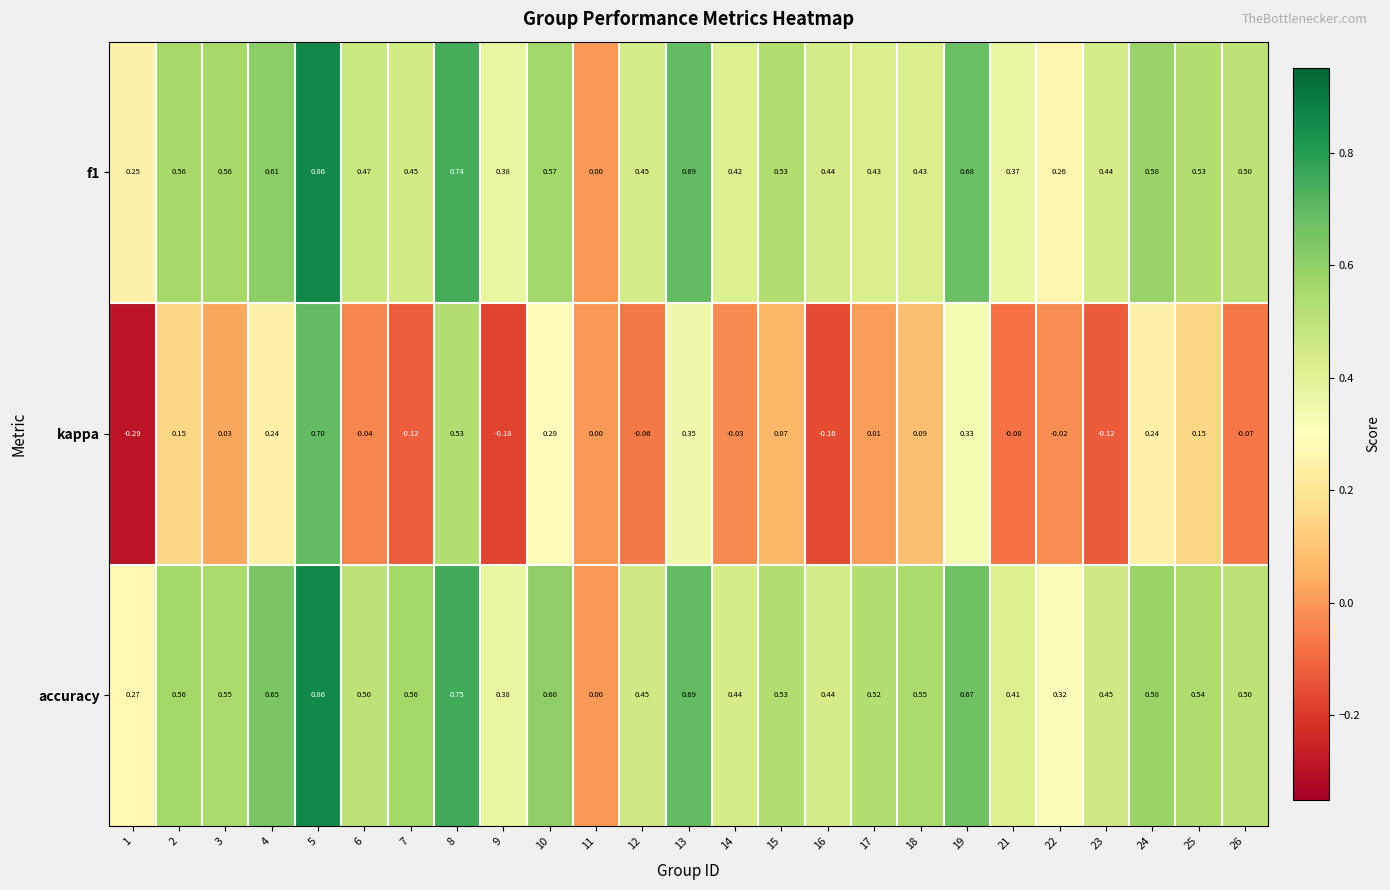

Is the value of kappa at 17 greater than the value of f1 at 19?

No